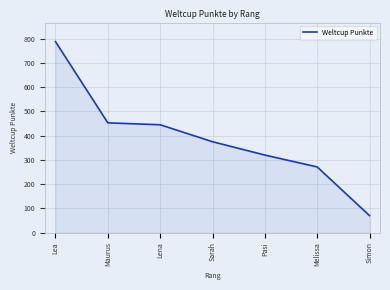

Count the number of data series in this chart.

1